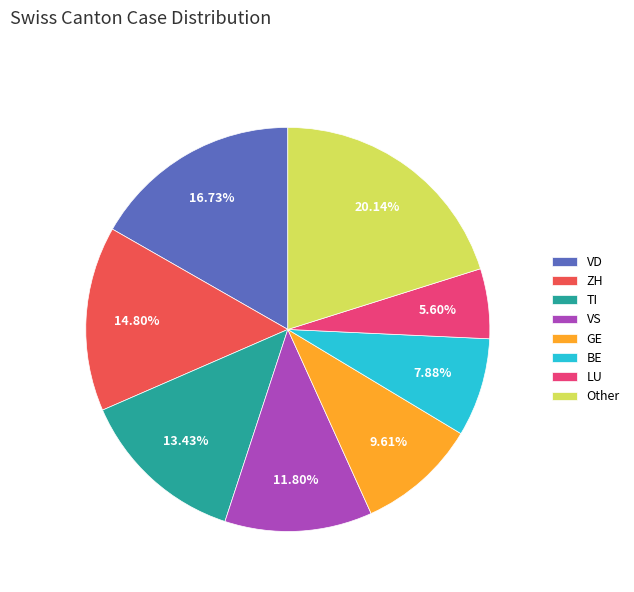

Between LU and ZH, which is larger?

ZH